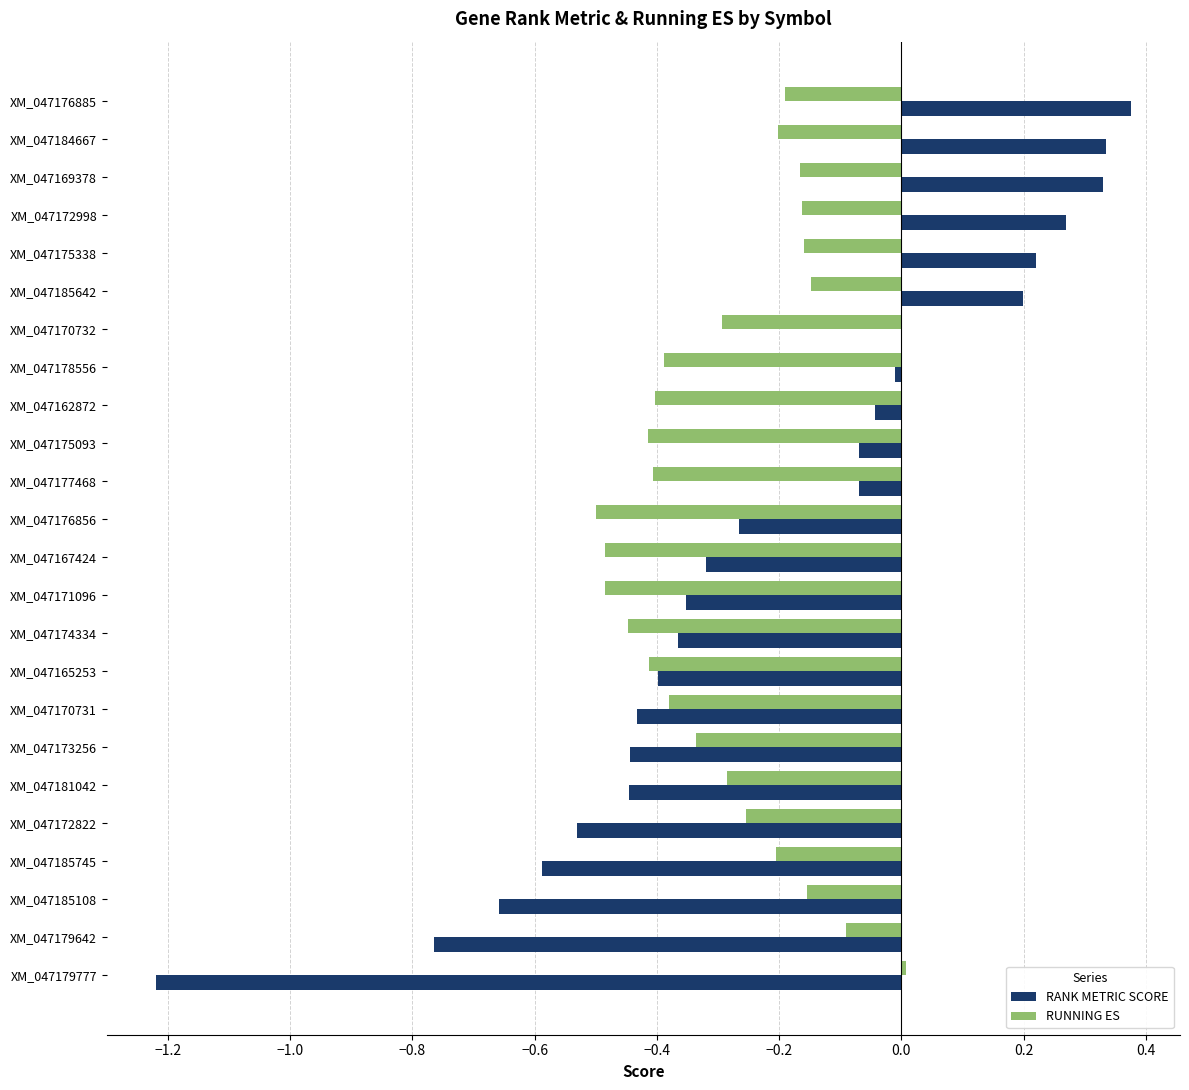

The RUNNING ES series shows -0.6 at XM_047165253. True or false?

False